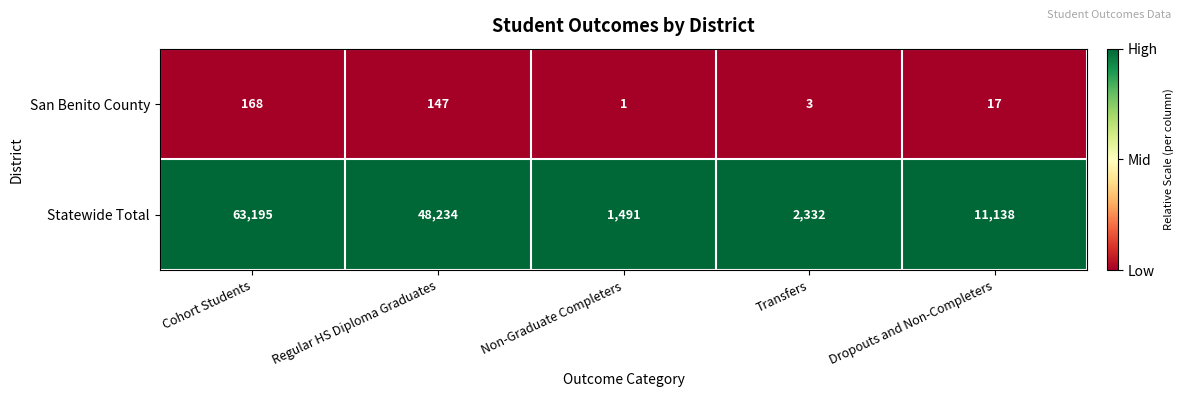

Which series has the largest total across all categories?

Statewide Total